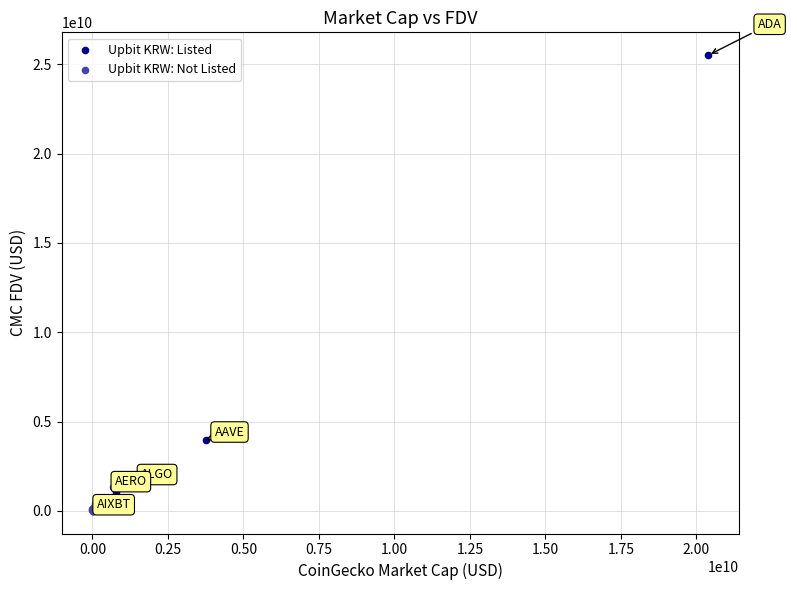

Which series reaches the maximum Y coordinate?

Upbit KRW: Listed